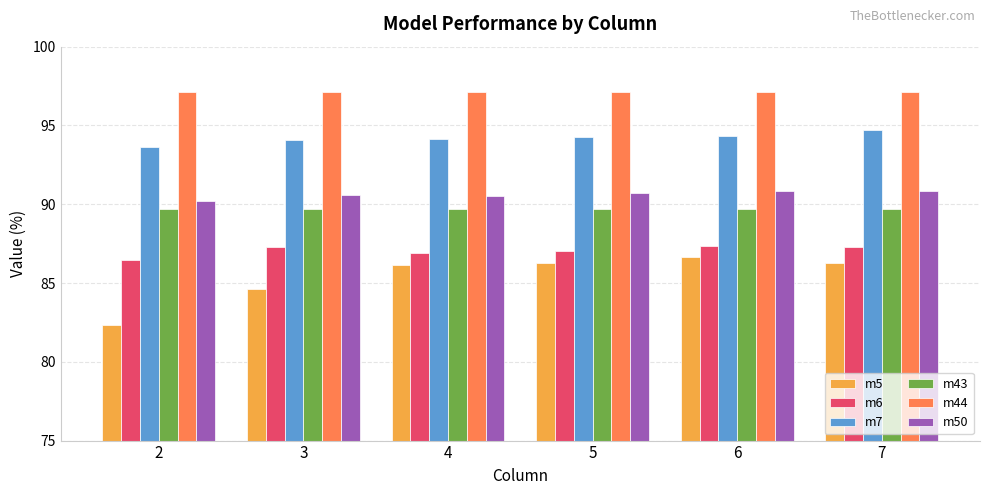

Which series has the largest range (max minus min)?

m5